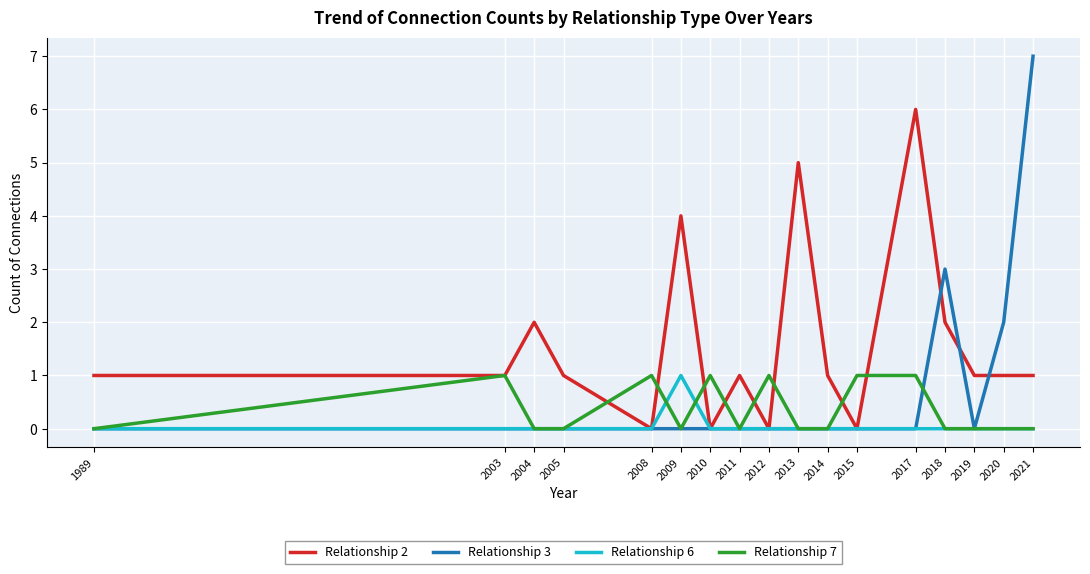

What is the difference between the maximum and minimum values in the Relationship 6 series?

1